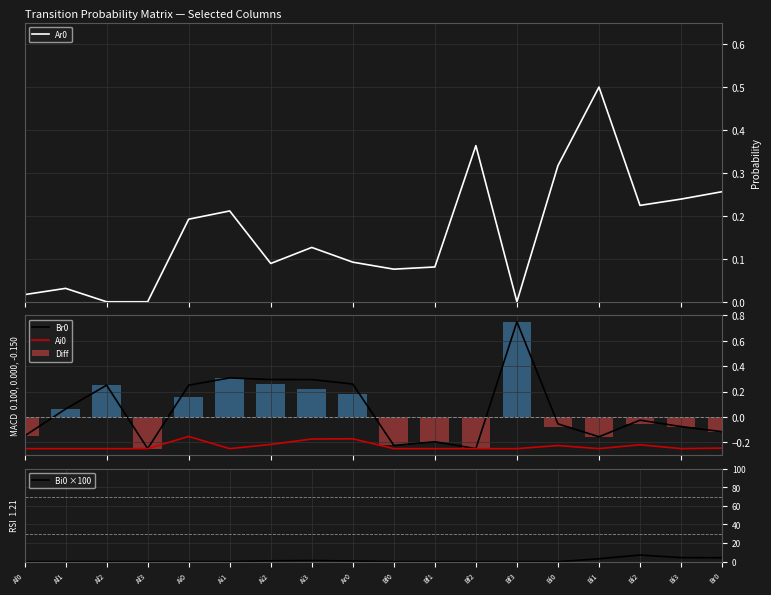

Count the number of categories in the chart.

18